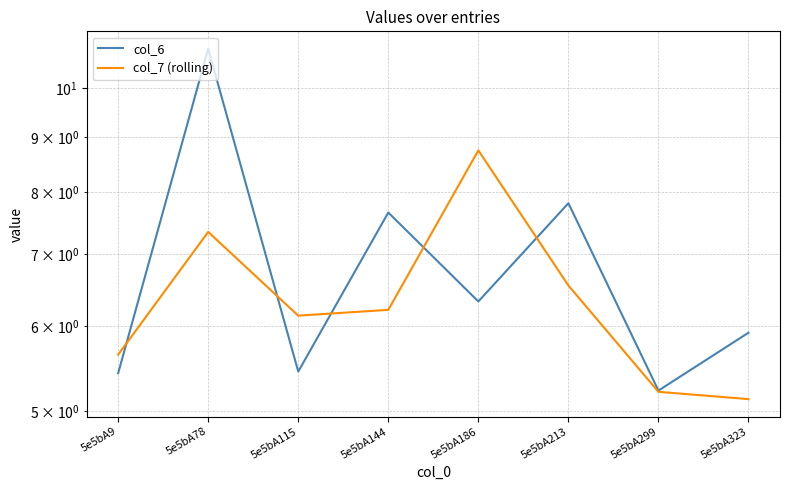

How many lines are shown in the chart?

2